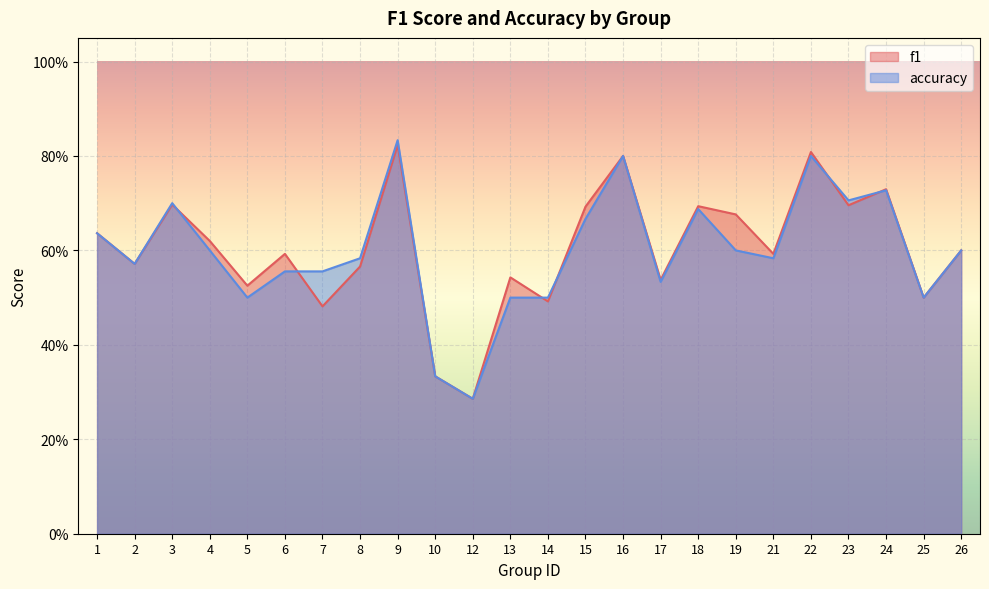

The accuracy series shows 0.1 at 2. True or false?

False